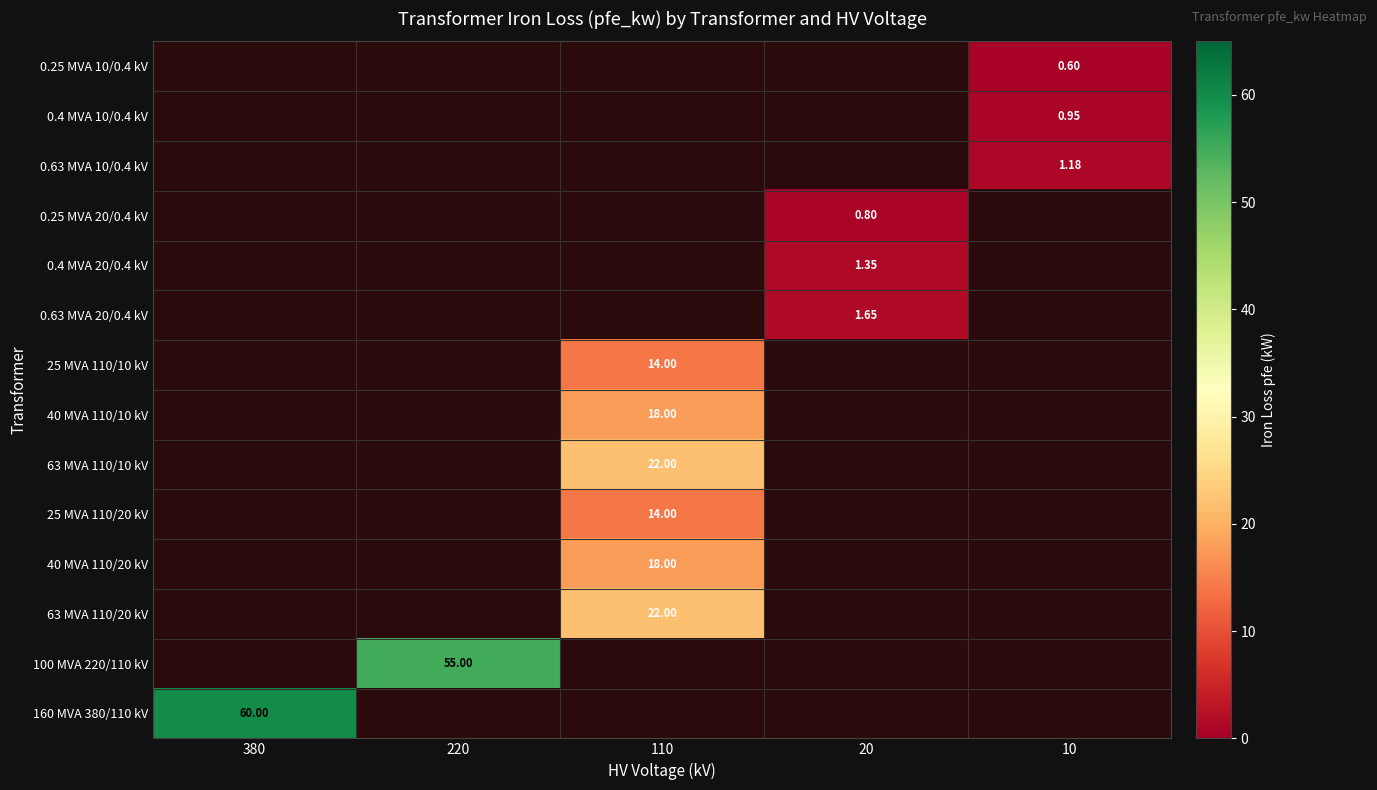

Which series has the largest range (max minus min)?

160 MVA 380/110 kV